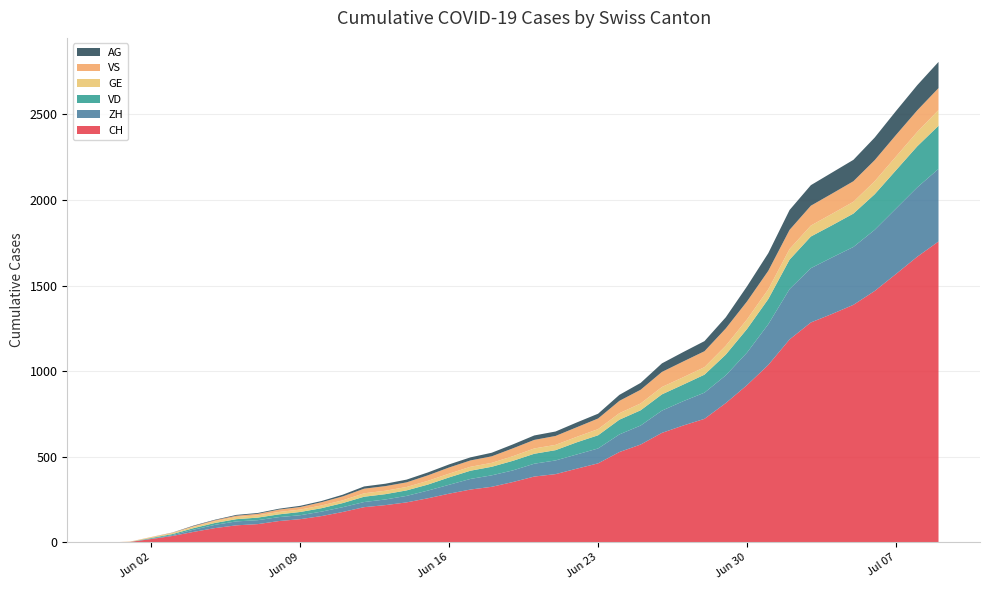

Reading left to right, transcribe all the data shown in this chart.

CH: 0	3	20	38	62	84	100	107	125	136	154	178	206	218	234	258	285	309	325	353	385	399	431	462	528	572	640	683	722	814	919	1037	1186	1285	1335	1388	1469	1568	1669	1758
ZH: 0	0	2	5	13	19	23	23	23	23	26	28	30	33	38	45	52	62	67	68	75	80	83	87	103	111	130	142	153	162	190	238	294	317	330	338	357	382	405	424
VD: 0	0	4	6	9	11	13	15	16	19	20	24	31	31	32	35	43	48	50	56	58	60	71	77	86	89	95	97	105	121	138	147	172	185	188	195	208	224	240	252
GE: 0	1	4	6	8	10	13	13	14	14	16	16	20	20	20	22	22	23	23	27	31	31	32	36	38	40	43	43	44	52	56	57	62	64	67	69	76	80	84	92
VS: 0	1	2	2	4	6	7	9	14	15	19	23	27	27	27	32	36	37	38	46	50	52	56	62	72	80	88	92	93	101	105	108	112	116	118	120	123	126	126	128
AG: 0	0	0	1	3	3	5	5	5	7	7	10	13	14	16	17	18	18	21	23	26	26	28	28	35	40	50	55	59	65	88	103	116	120	123	125	132	140	147	153